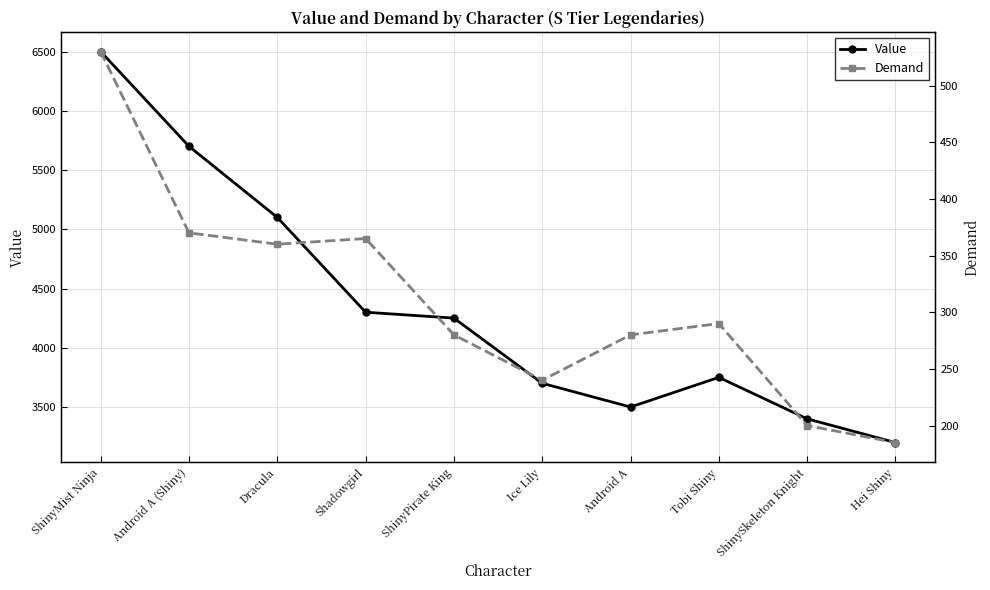

True or false: Demand and Value cross at least once.

False